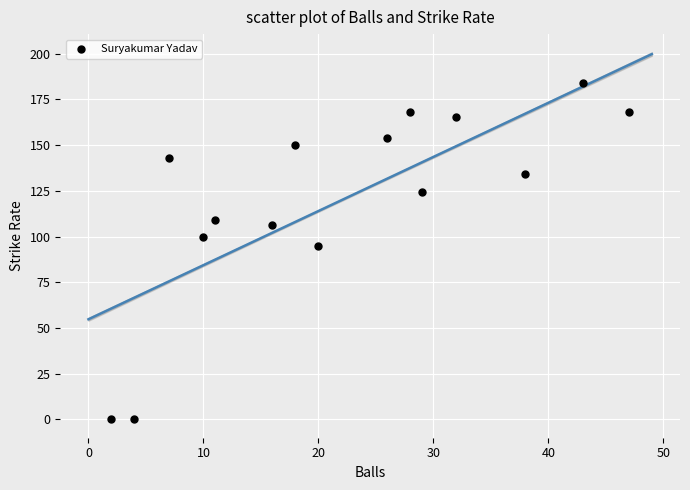

What is the range of X values (max minus min)?

45.0